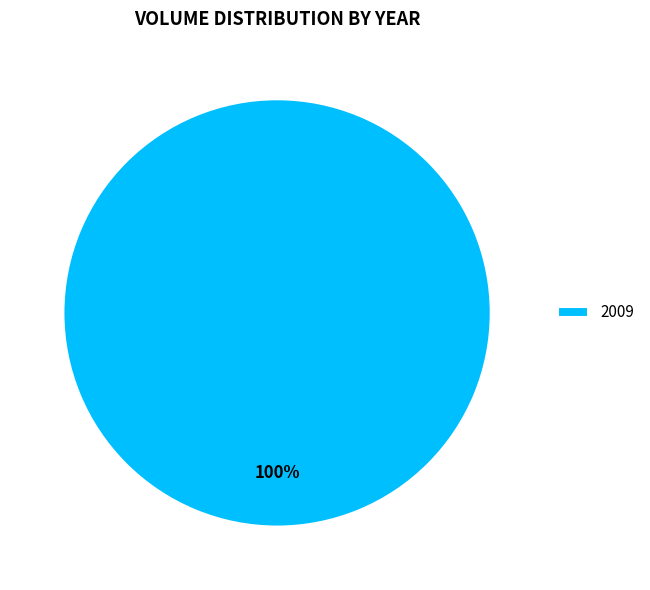

Which category accounts for the majority?

2009